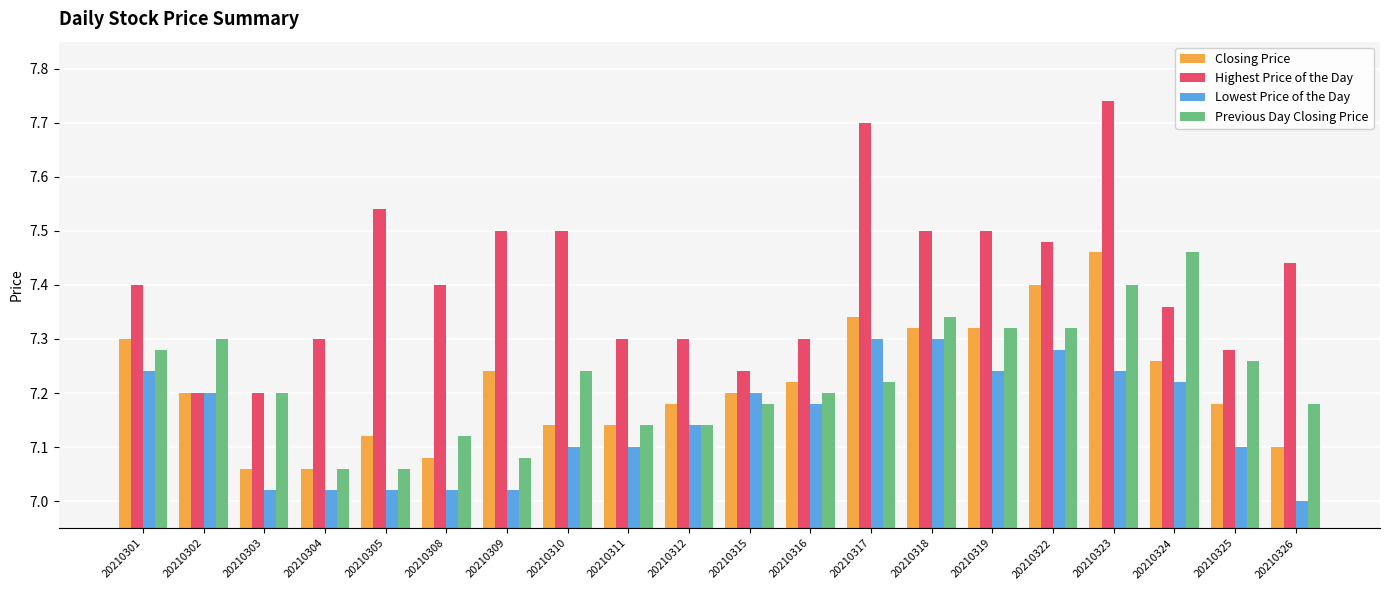

Which series changed the most between 20210303 and 20210317?

Highest Price of the Day